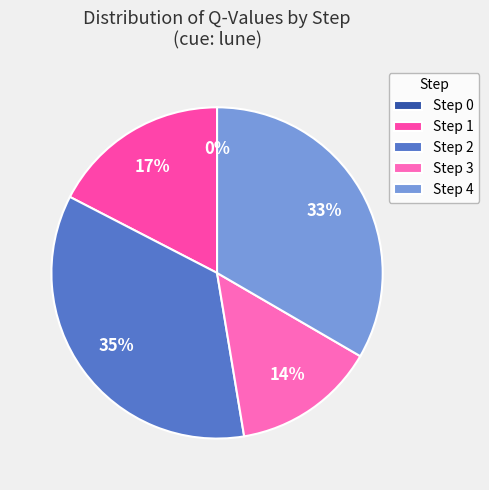

What percentage do Step 2 and Step 4 together represent?

68.6%